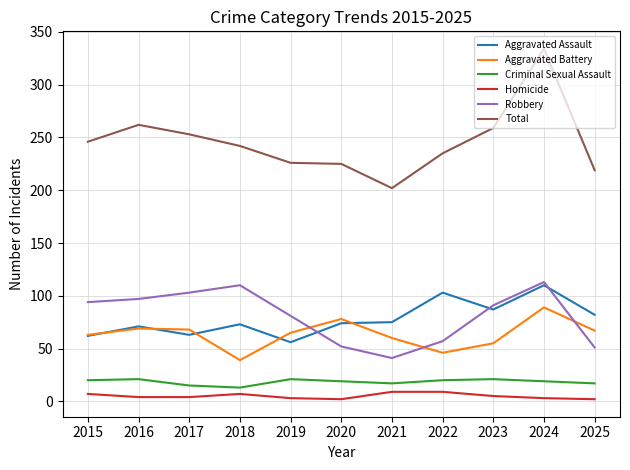

What is the maximum value for Aggravated Assault?

110